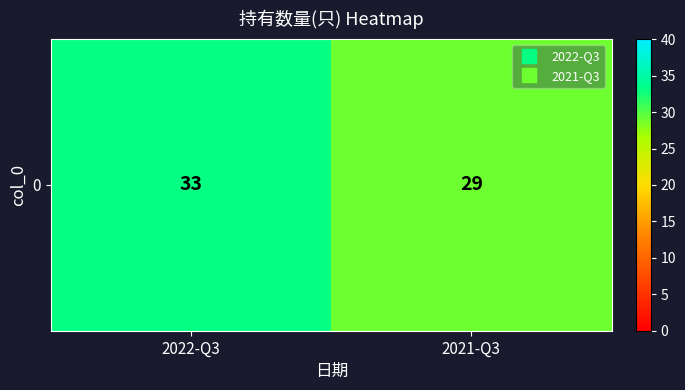

The chart shows a value of 16 at 2021-Q3. True or false?

False